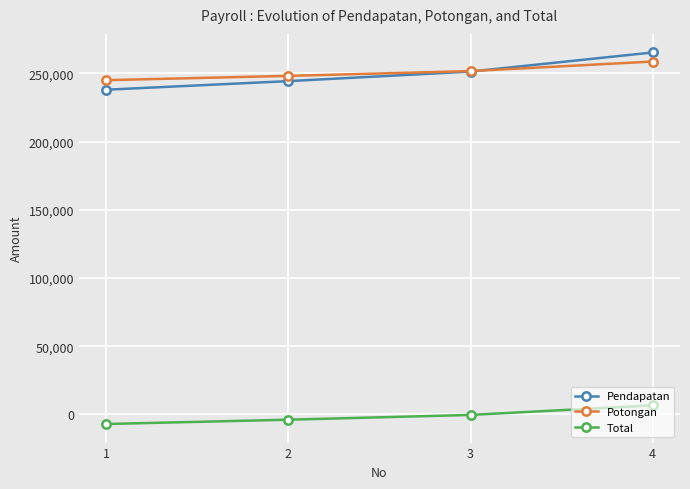

Which category has the highest value in the Pendapatan series?

4